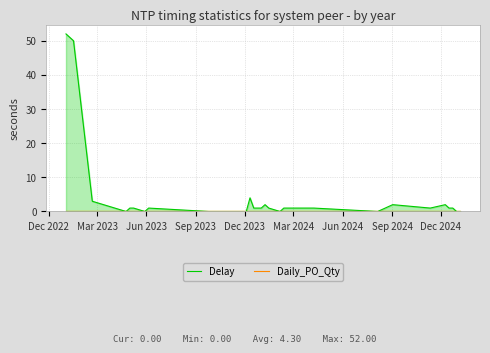

What position from the left is Dec 2024?

9